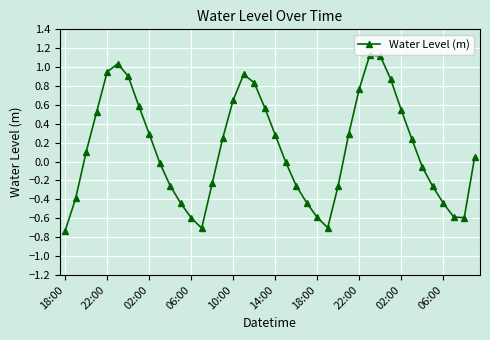

What is the difference between the maximum and second lowest values?

1.8